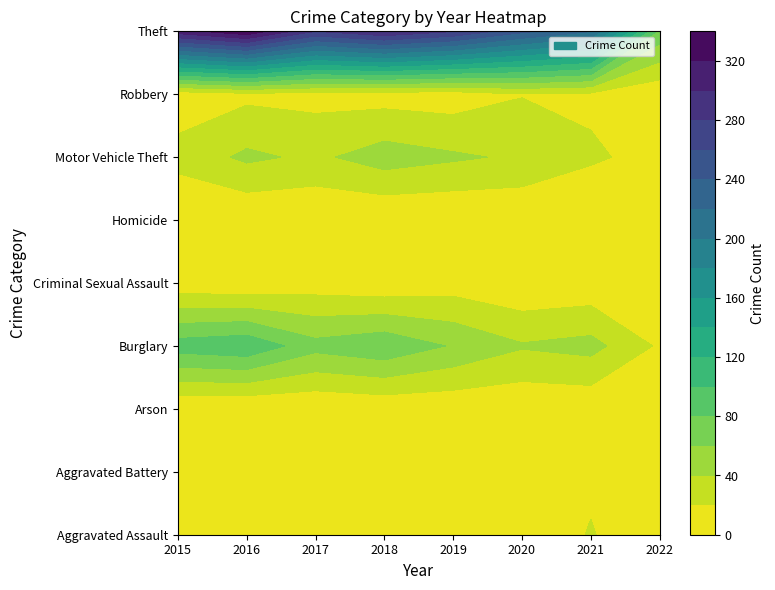

Which series has the widest spread of values?

Theft